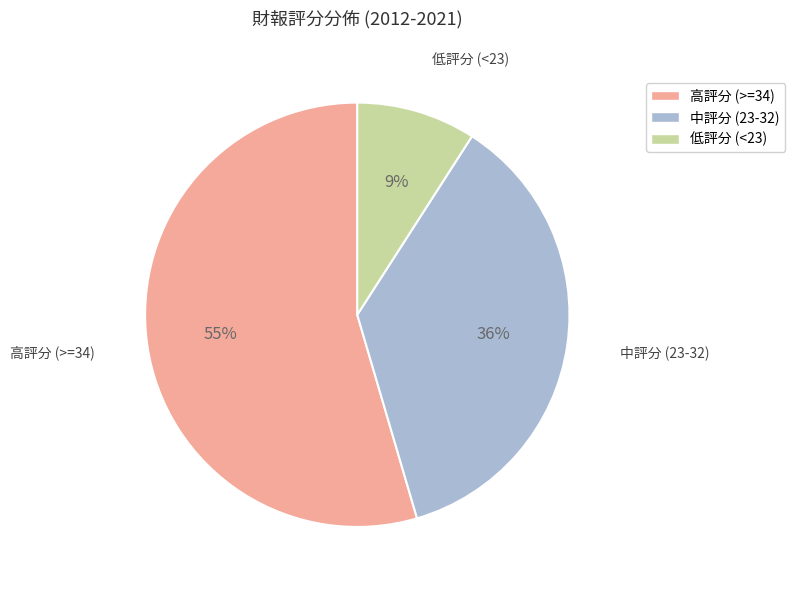

To the nearest percent, what portion does 中評分 (23-32) represent?

36%